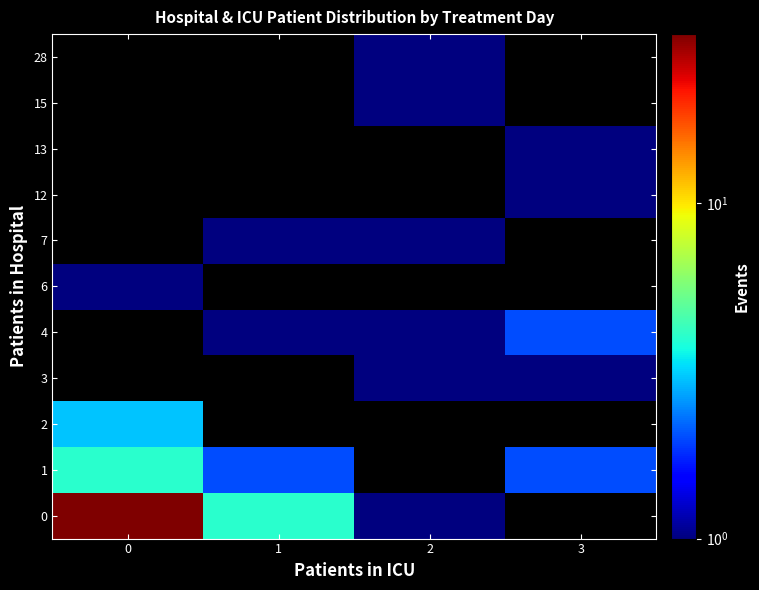

The 12 series shows 1.4 at 3. True or false?

False